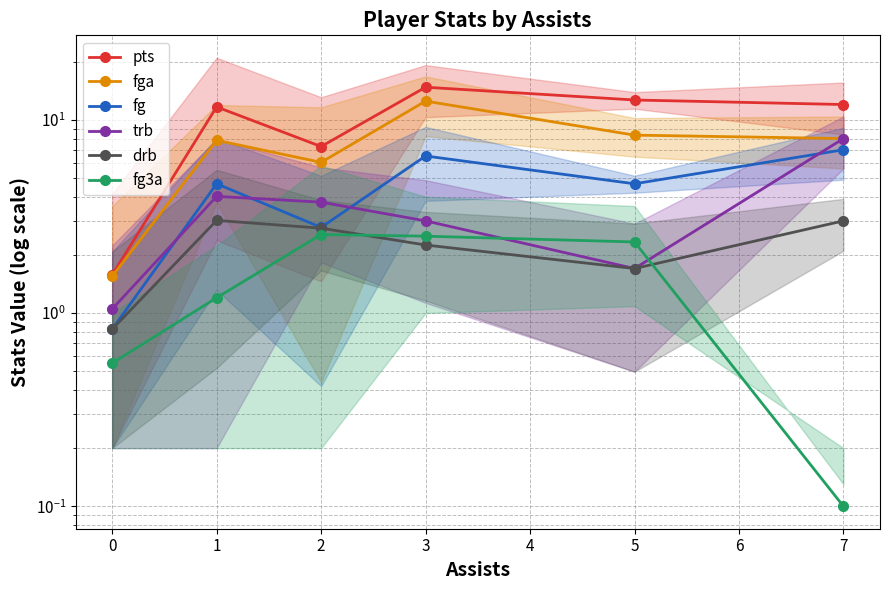

What are all the series names shown in the legend?

pts, fga, fg, trb, drb, fg3a